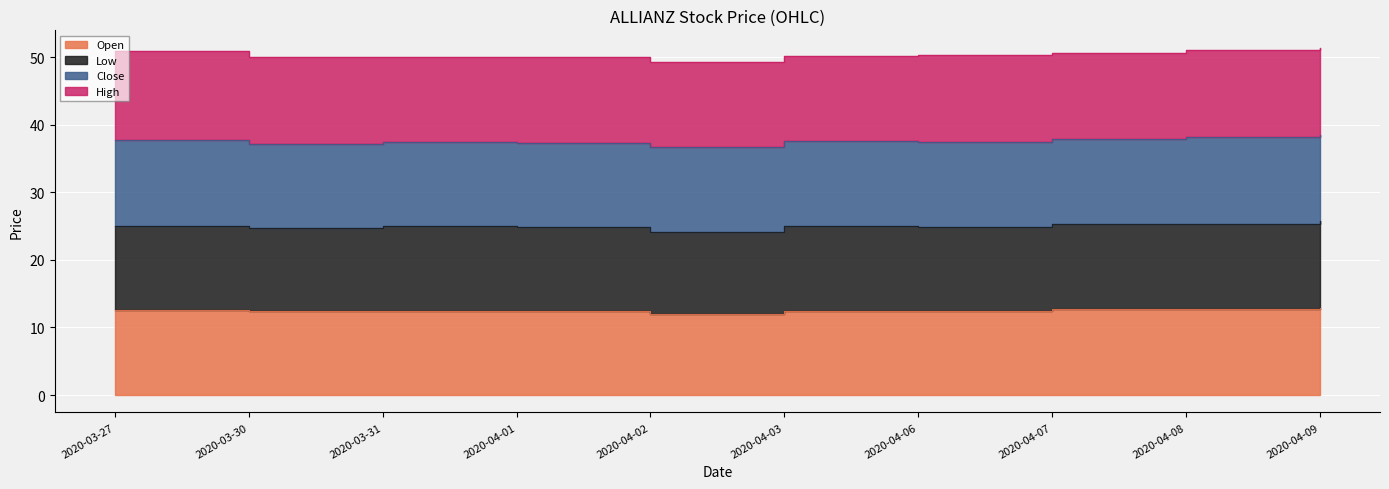

What is the minimum value shown in the chart?

12.1